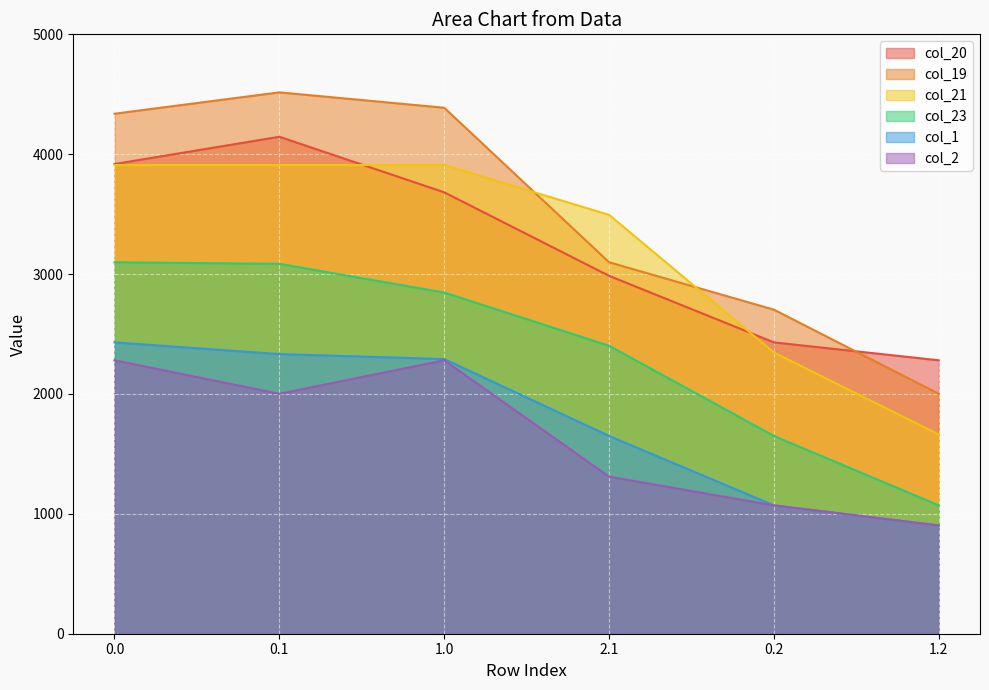

Which category has the highest value across all series?

0.1